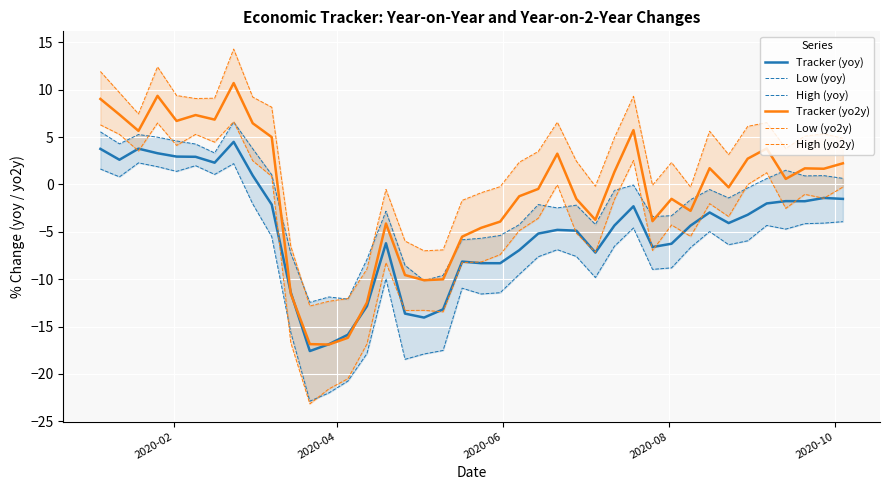

What is the minimum value for Tracker (yo2y)?

-16.9